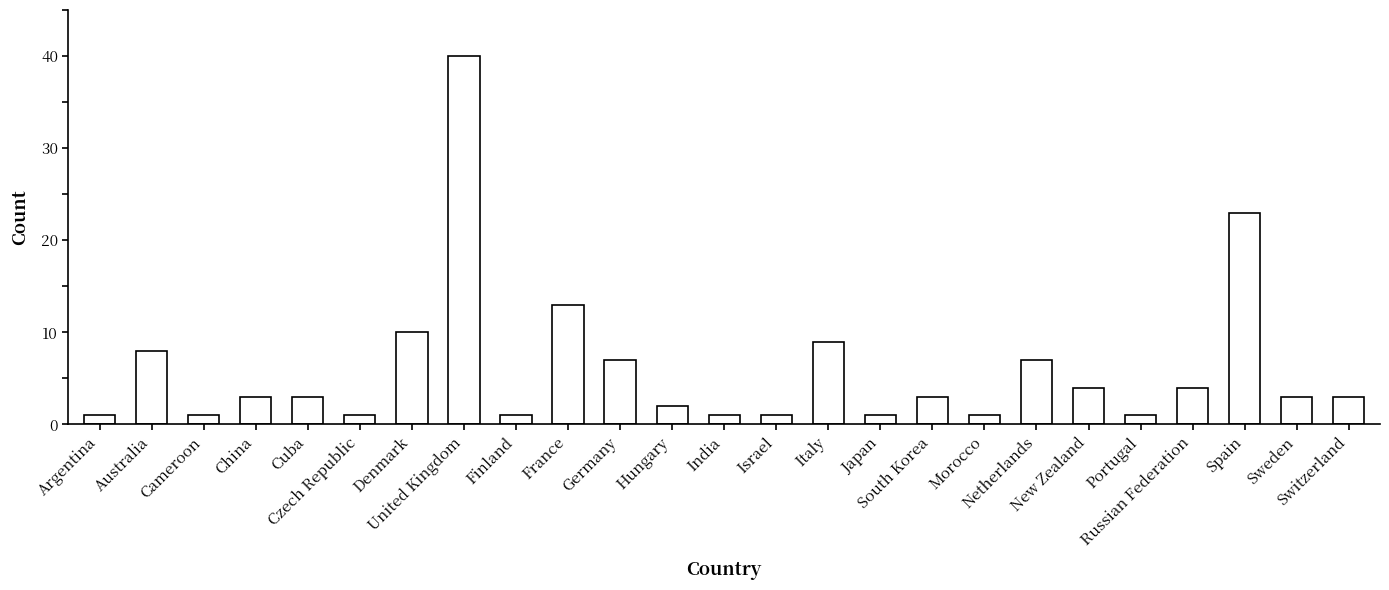

Approximately how many times larger is the value at Czech Republic compared to South Korea?

0.3